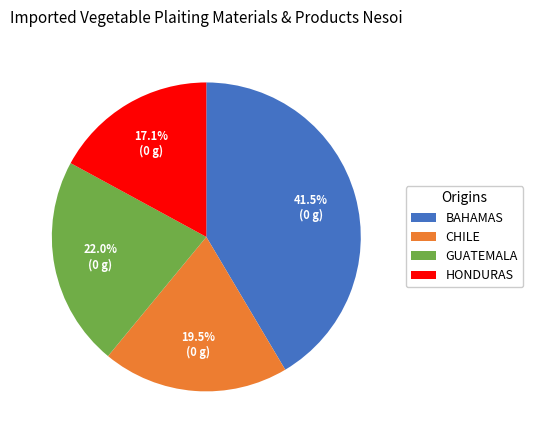

To the nearest percent, what is the difference between the largest and smallest slice percentages?

24%